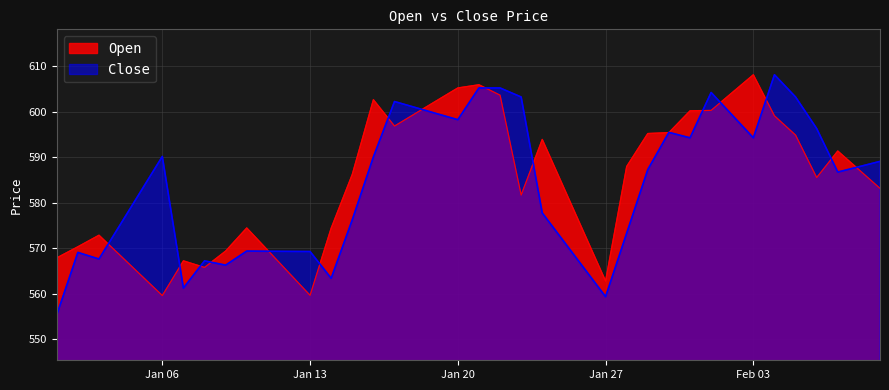

What is the label of the 40th point from the left?

2025-02-09